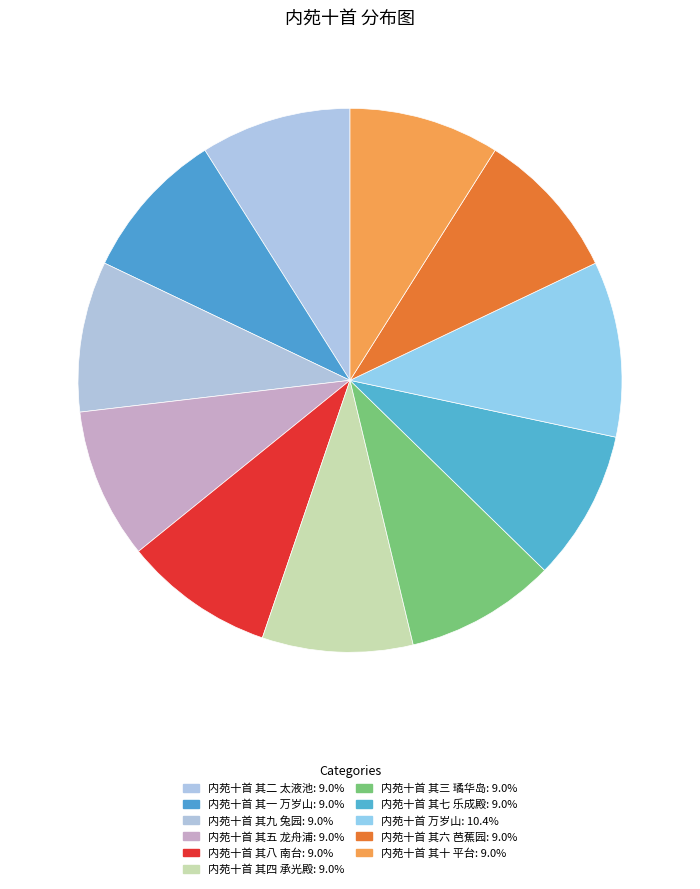

Count the number of slices in the pie.

11